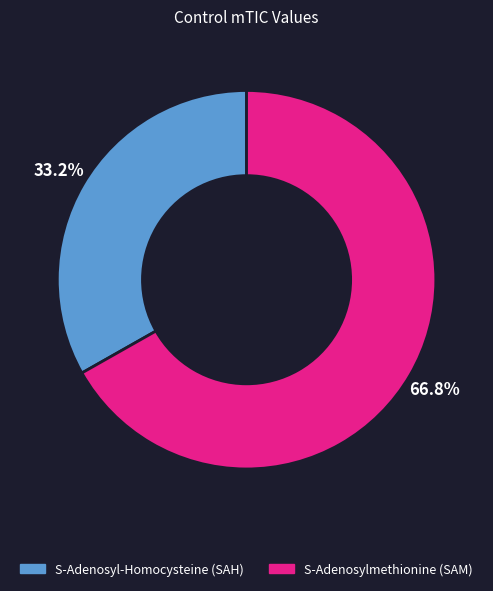

How many segments does this pie chart have?

2